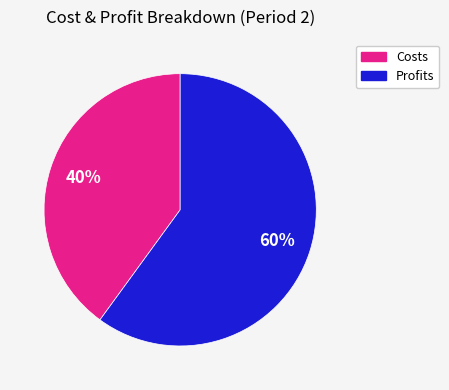

To the nearest percent, what is the average slice percentage?

50%